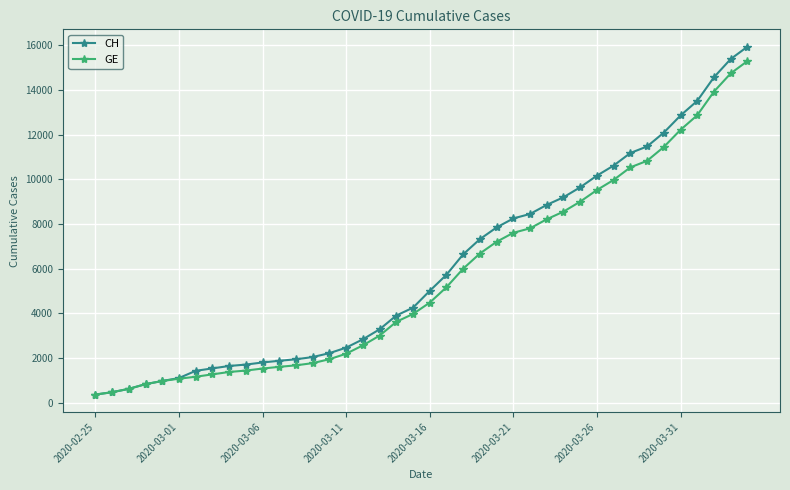

What are all the series names shown in the legend?

CH, GE